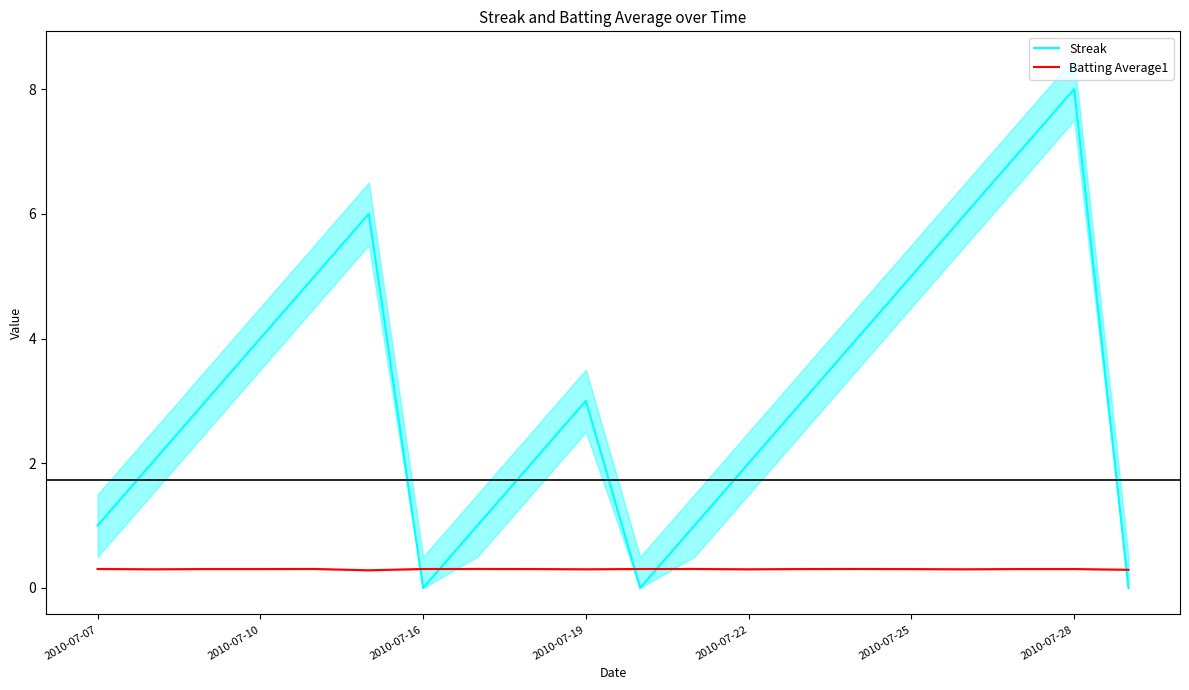

True or false: Streak has a value of 0.4 at 2010-07-22.

False